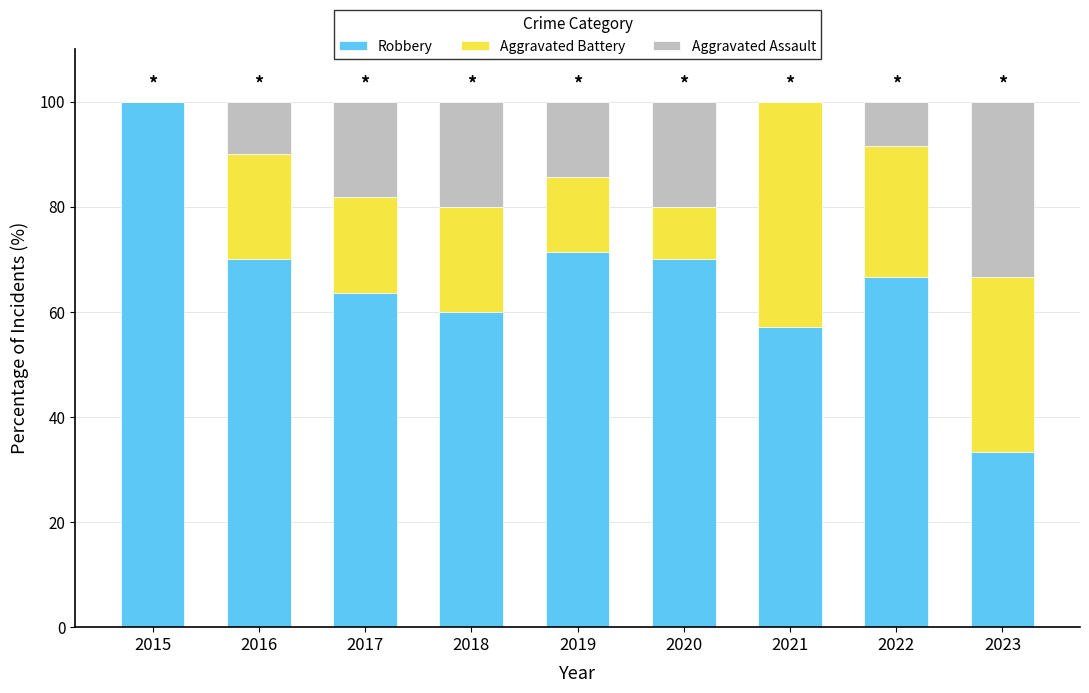

What is the total value across all series at 2017?

100.0